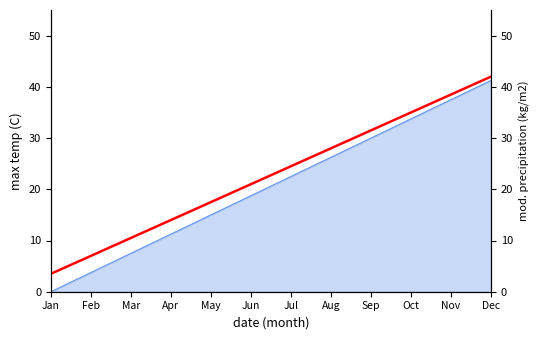

What is the maximum value shown in the chart?

42.0